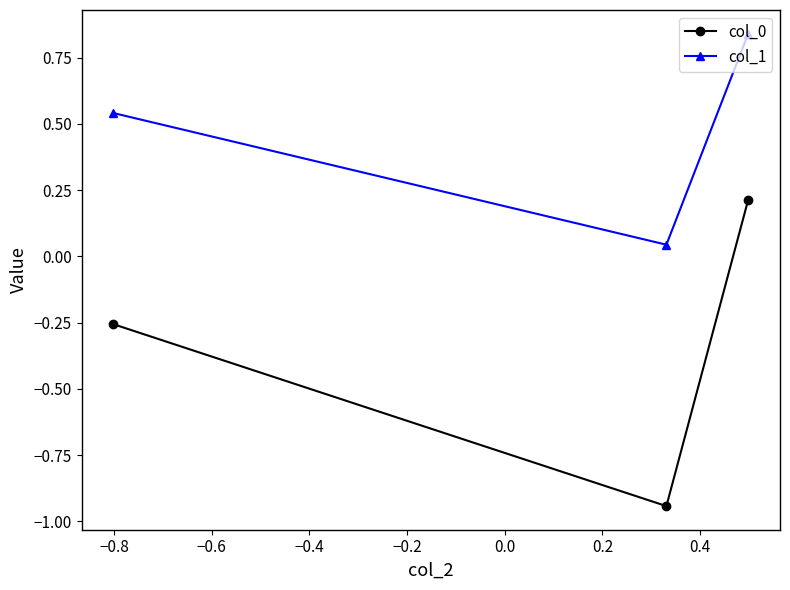

Which series has the largest total across all categories?

col_1